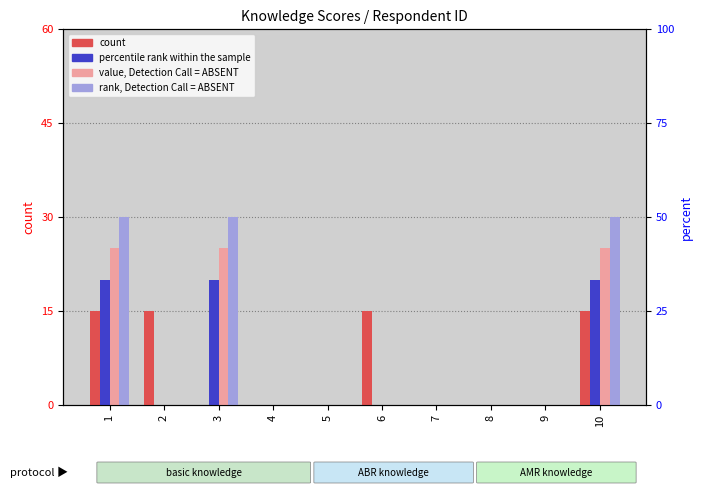

Rank the categories by rank, Detection Call = ABSENT value from highest to lowest.

1, 3, 10, 2, 4, 5, 6, 7, 8, 9